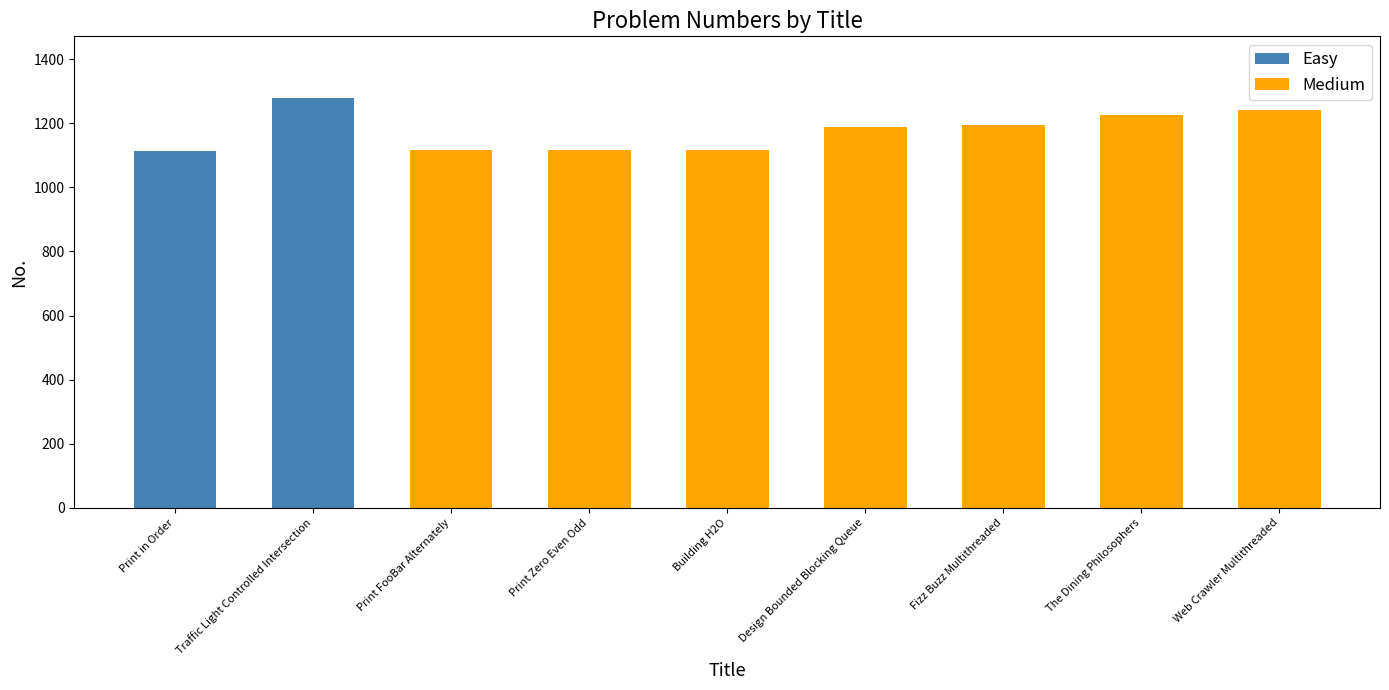

At which category is the sum across all series the highest?

Traffic Light Controlled Intersection